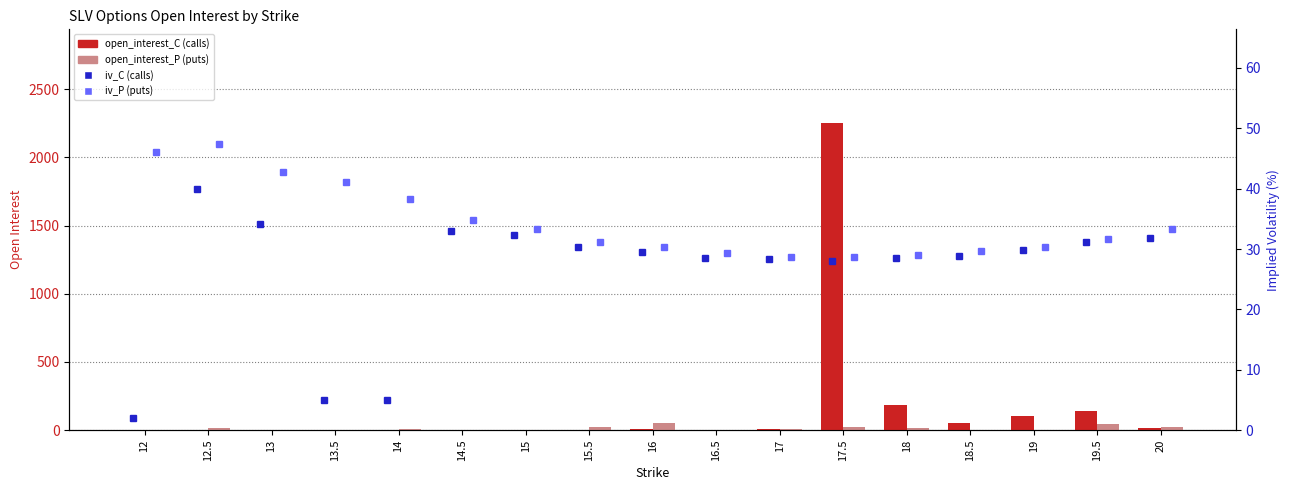

Reading right to left, transcribe all the data shown in this chart.

open_interest_C: 18.0	137.0	106.0	55.0	184.0	2253.0	6.0	0.0	6.0	1.0	0.0	0.0	0.0	0.0	0.0	0.0	0.0
open_interest_P: 23.0	44.0	1.0	0.0	14.0	25.0	6.0	2.0	53.0	23.0	2.0	3.0	6.0	0.0	0.0	18.0	0.0
iv_C: 31.9	31.2	29.9	28.9	28.5	28.1	28.3	28.5	29.6	30.3	32.4	33.0	5.0	5.0	34.2	39.9	2.0
iv_P: 33.3	31.6	30.4	29.6	28.9	28.7	28.7	29.4	30.3	31.2	33.3	34.8	38.3	41.1	42.8	47.4	46.0